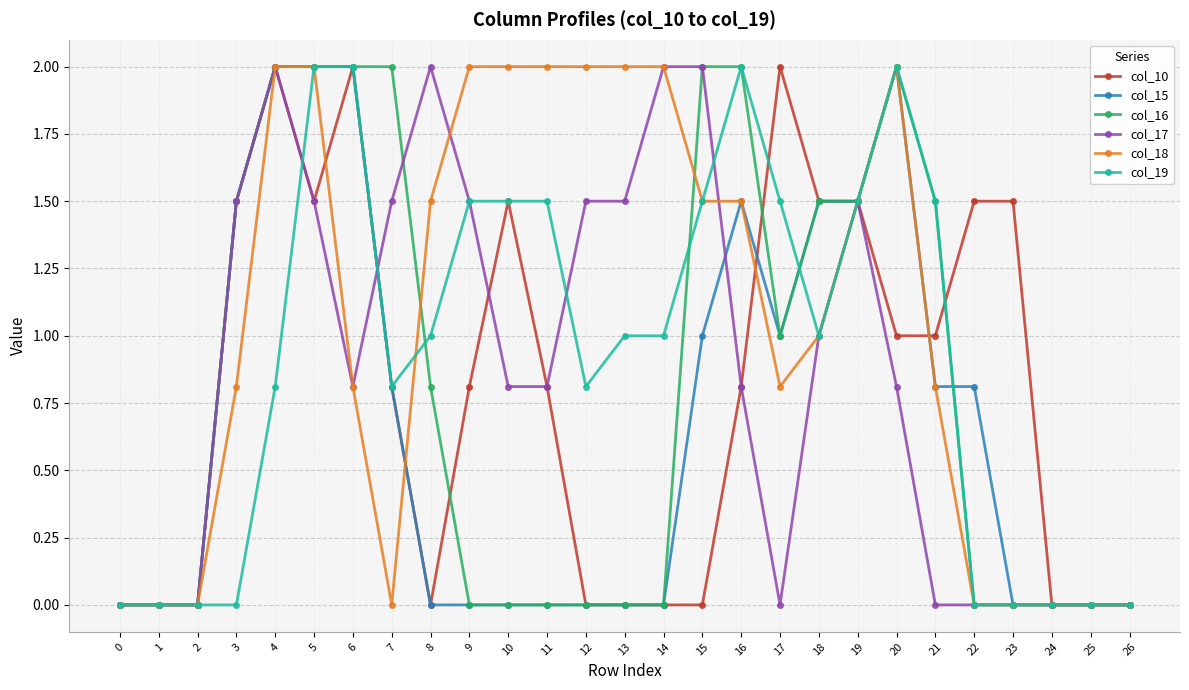

Does the chart have visible grid lines?

Yes